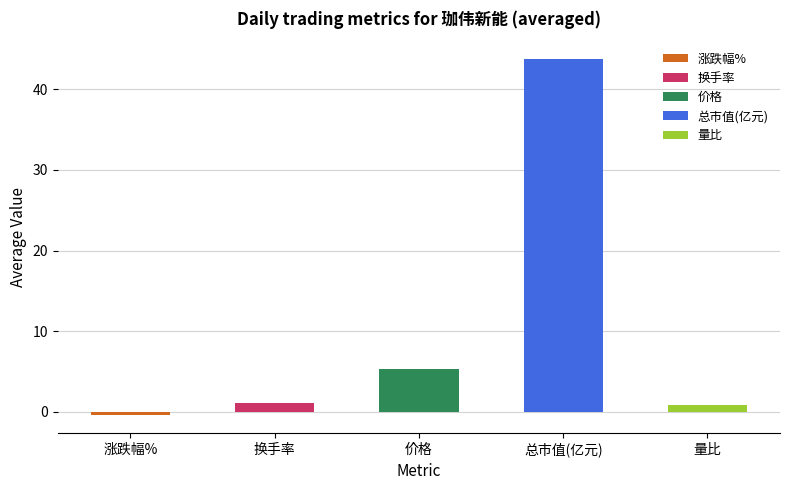

True or false: 价格 has a value of 5.4 at 2022-11-17.

True